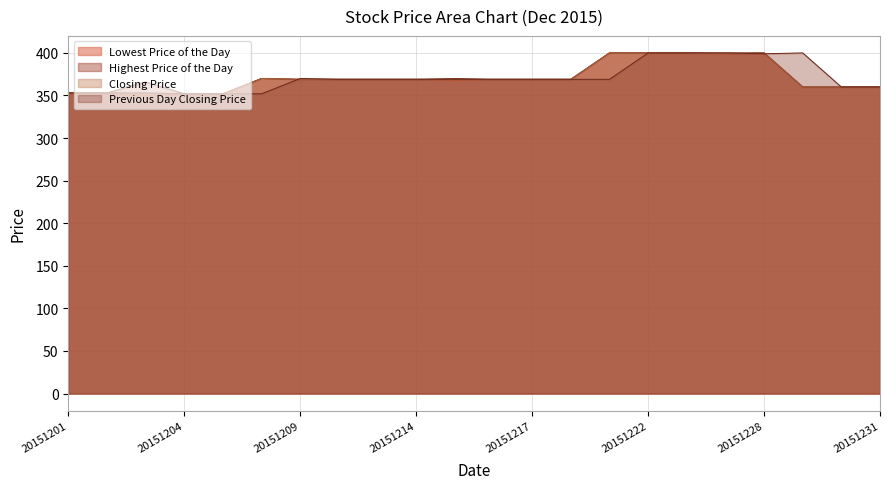

True or false: Highest Price of the Day has more than 2 interior local peaks.

True